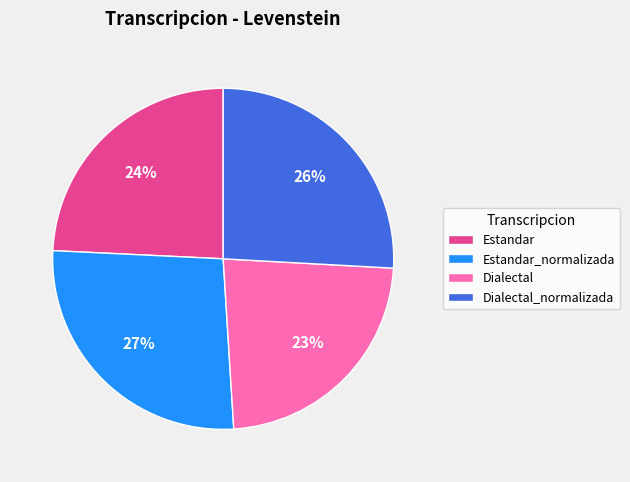

True or false: Estandar accounts for 24% of the total.

True